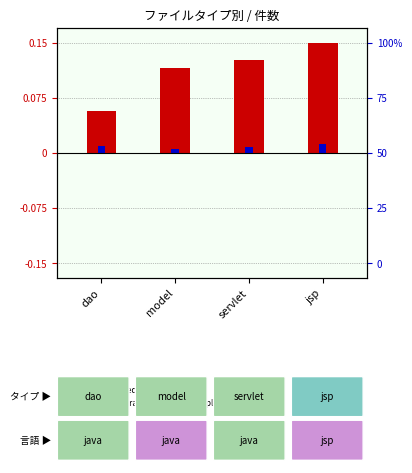

What is the greatest value displayed?

0.1